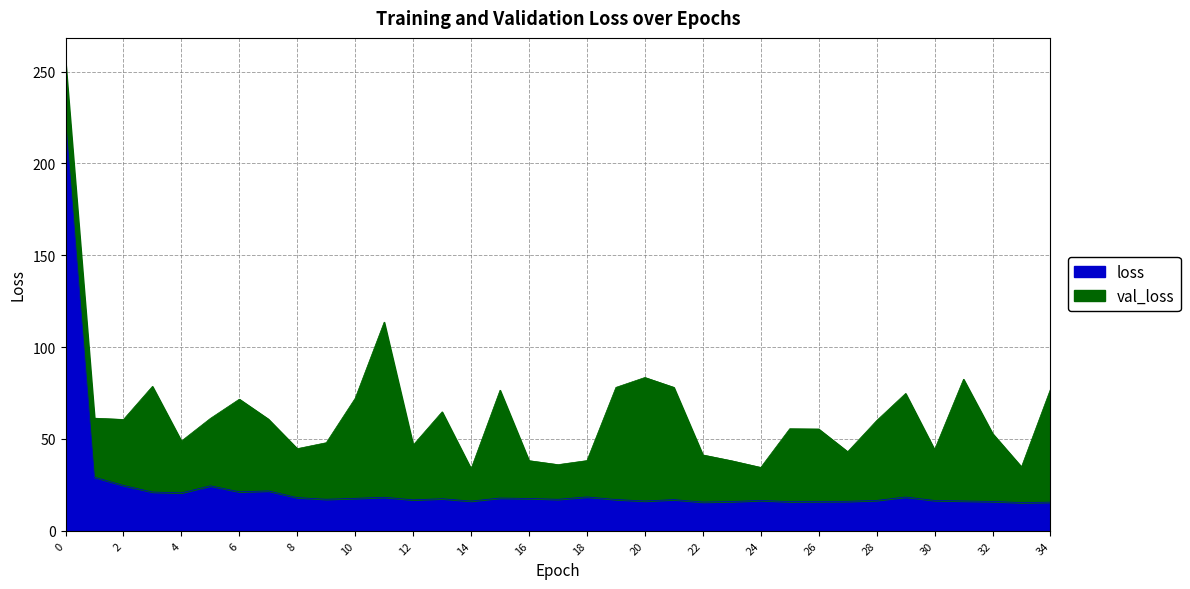

How many interior local peaks (higher than both neighbors) does the data have?

9